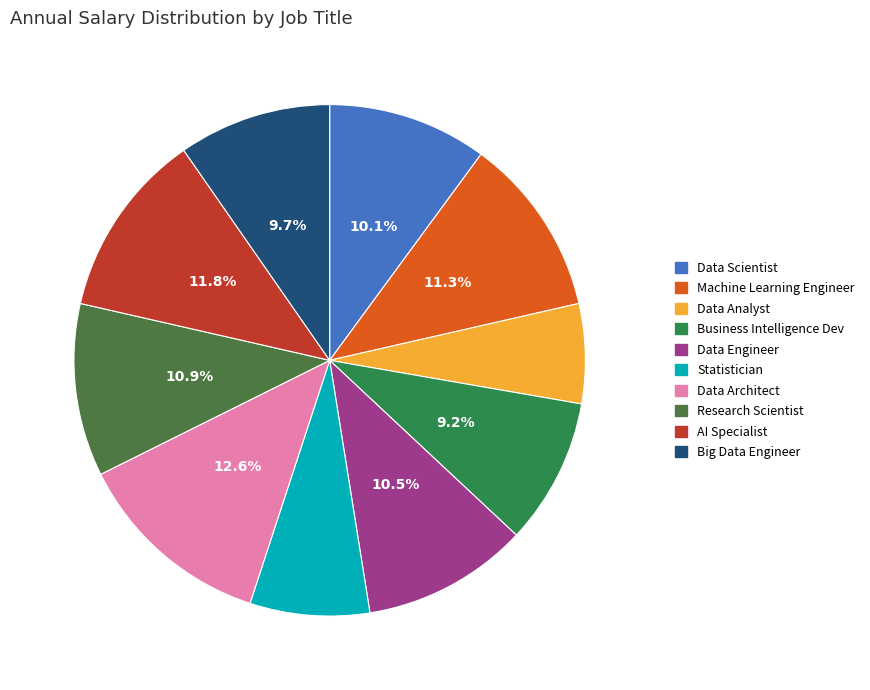

Is the sum of Research Scientist and Data Analyst greater than half?

No